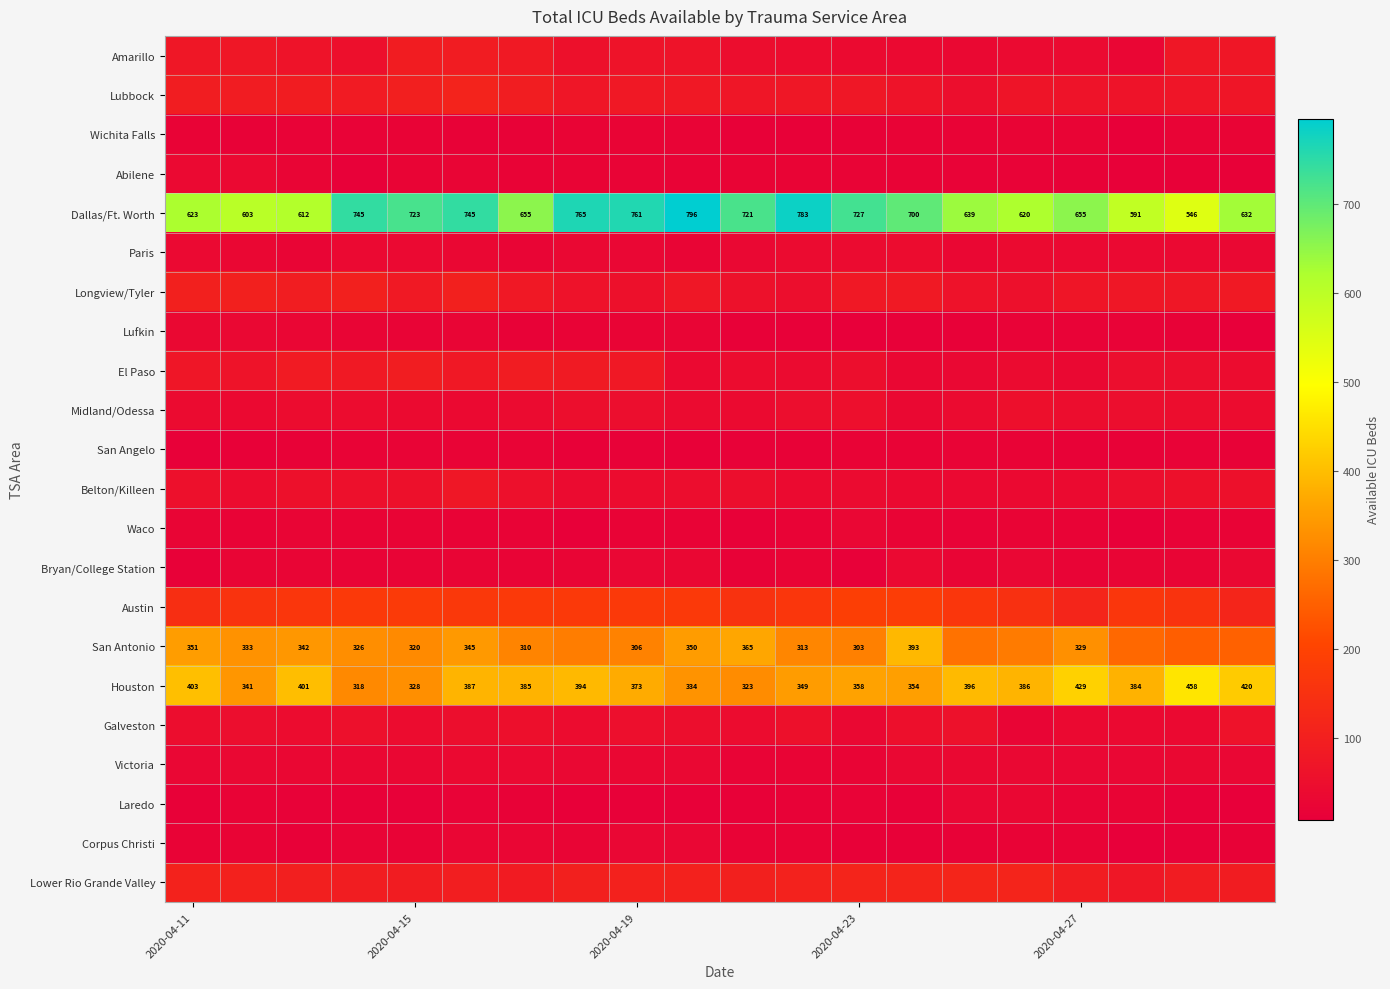

Is it true that San Antonio equals 173 at 2020-04-23?

False